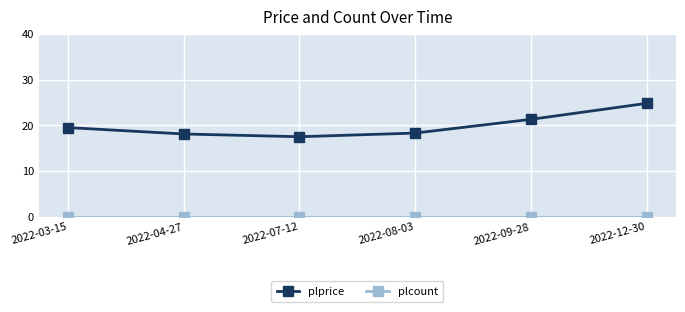

Where is the first local minimum for plprice?

2022-07-12